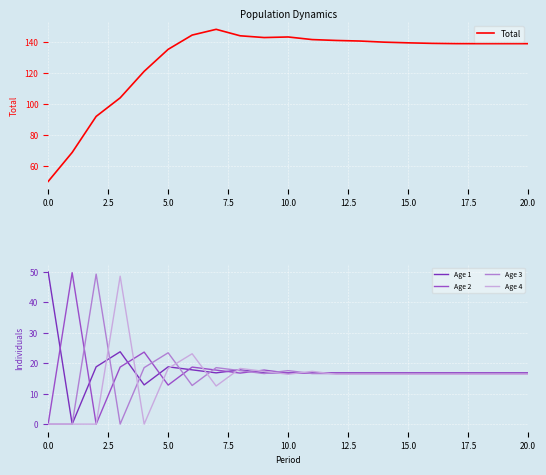

Is this an area chart (filled region under the line)?

No